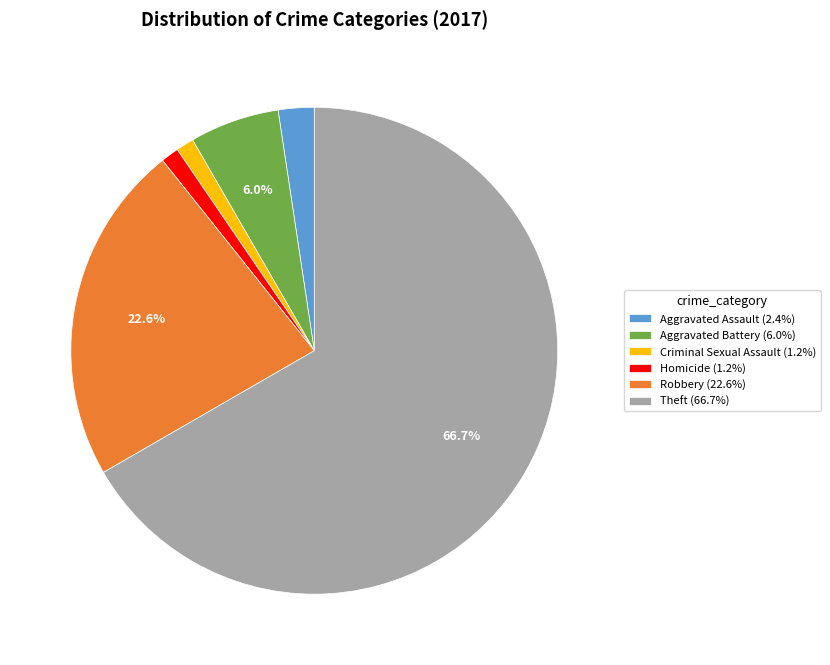

To the nearest percent, what is the combined percentage of Aggravated Battery and Aggravated Assault?

8%